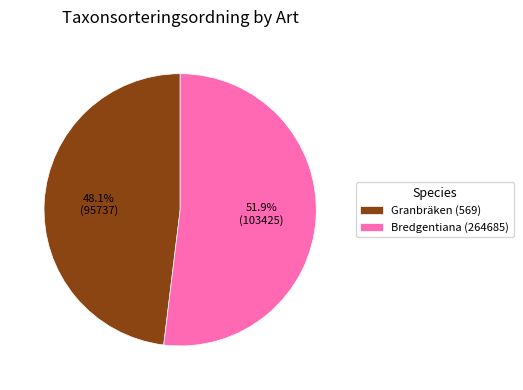

To the nearest percent, what percentage of the pie is Bredgentiana (264685)?

52%